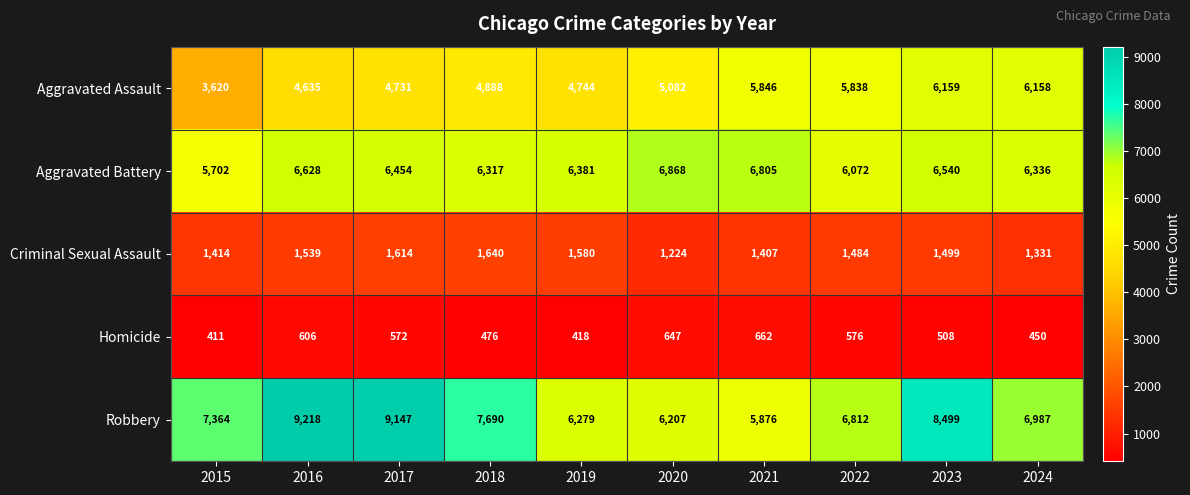

At how many categories does at least one series exceed 1496?

10